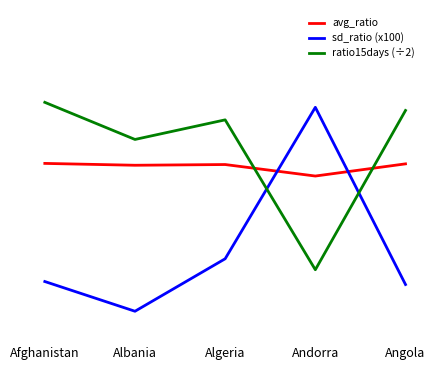

At which label does ratio15days (÷2) first exceed 1?

Afghanistan